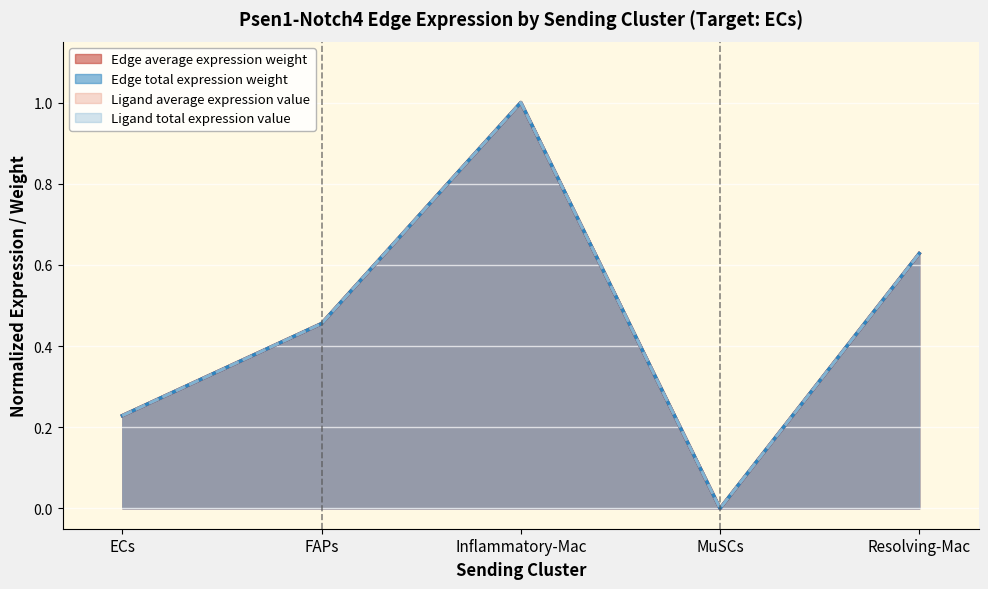

What position from the left is Resolving-Mac?

5